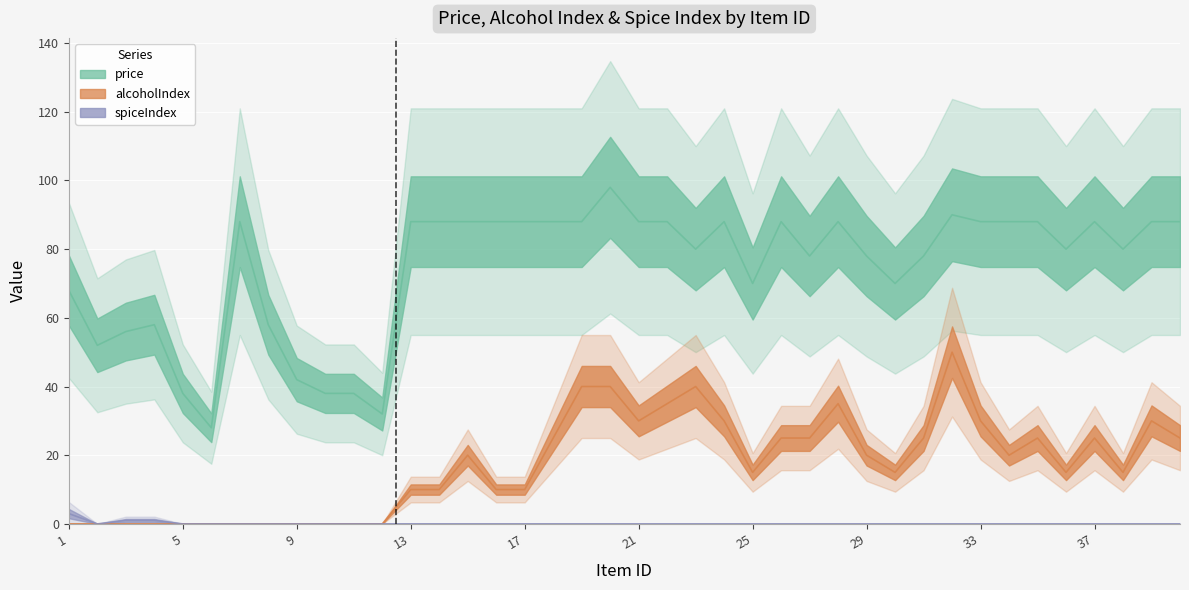

At 38, list the series in order from largest to smallest.

price, alcoholIndex, spiceIndex